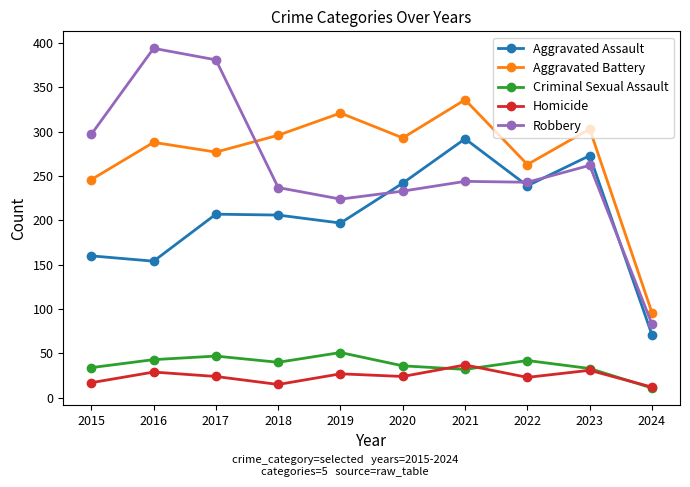

Which series has the largest range (max minus min)?

Robbery